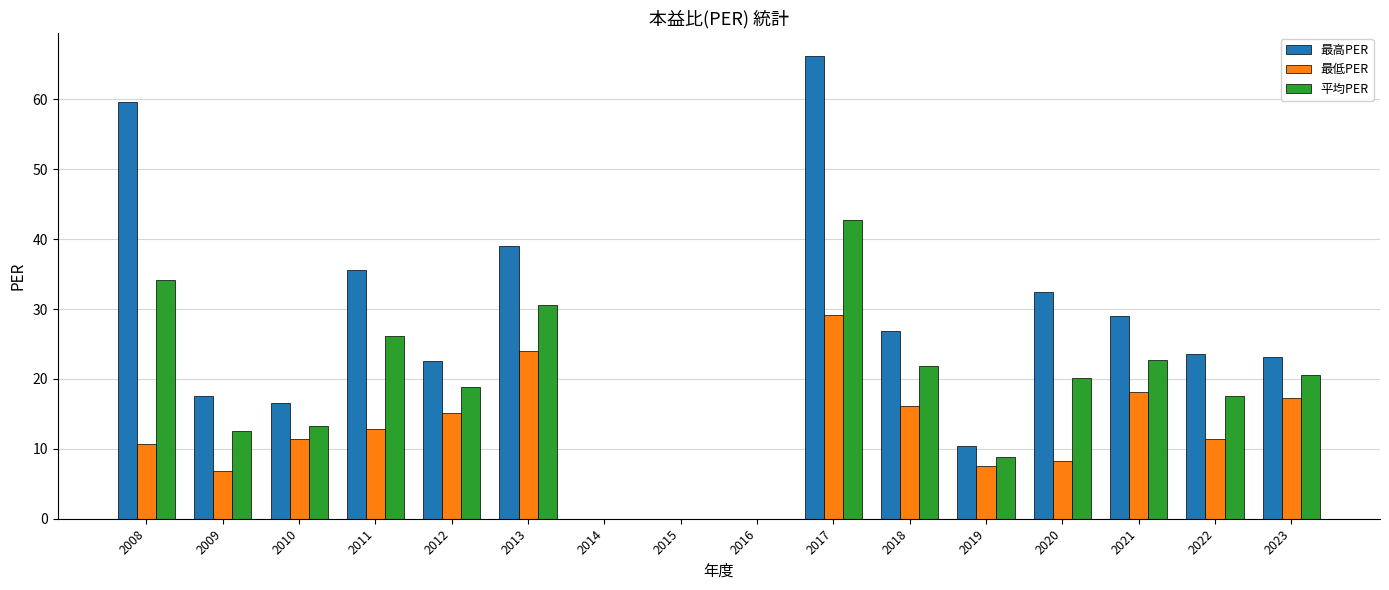

Is it true that 最高PER equals 36.1 at 2012?

False